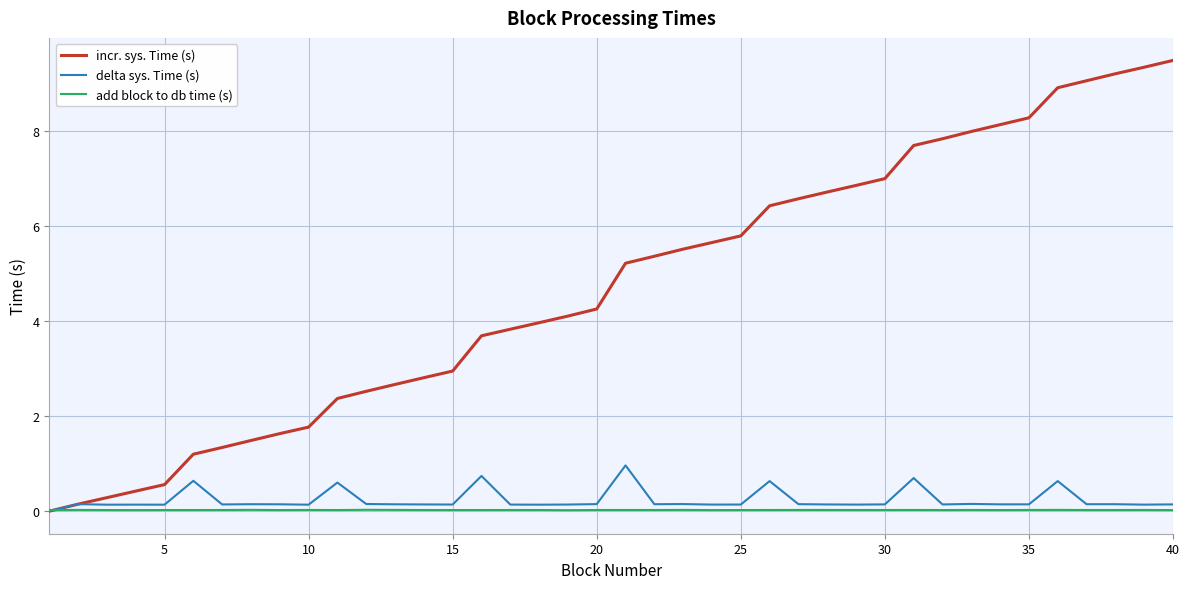

What is the highest value of the incr. sys. Time (s) series?

9.5